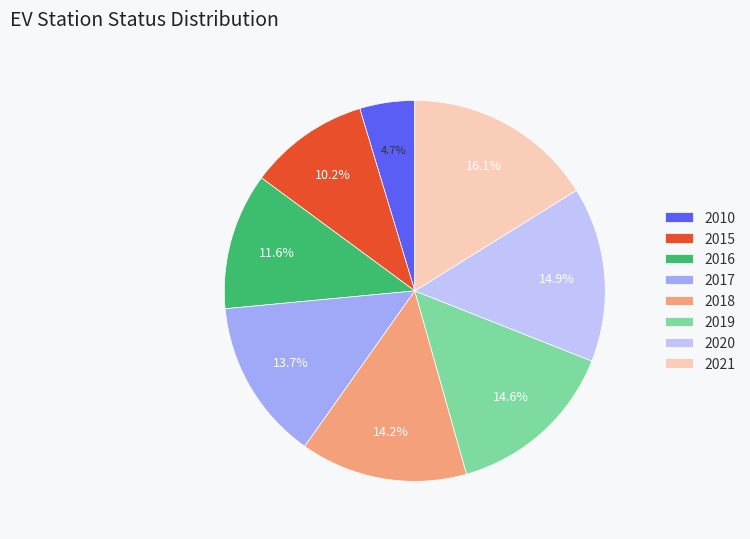

The 2017 slice represents 21% of the pie. True or false?

False